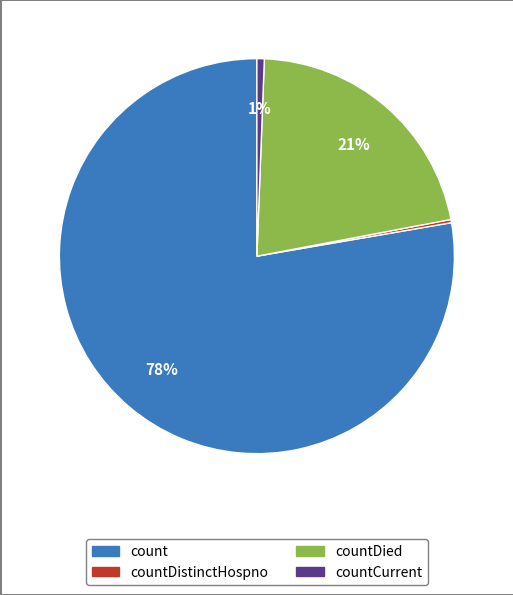

Is there a majority slice in this chart?

Yes